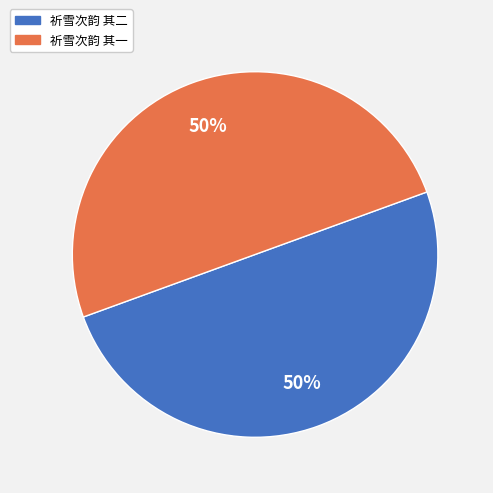

To the nearest percent, what portion does 祈雪次韵 其二 represent?

50%